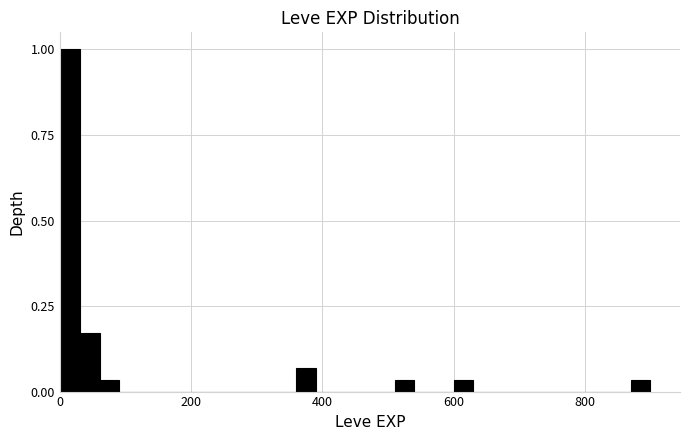

Read against the x-axis, roughly where is the centre of the tallest bar?

20